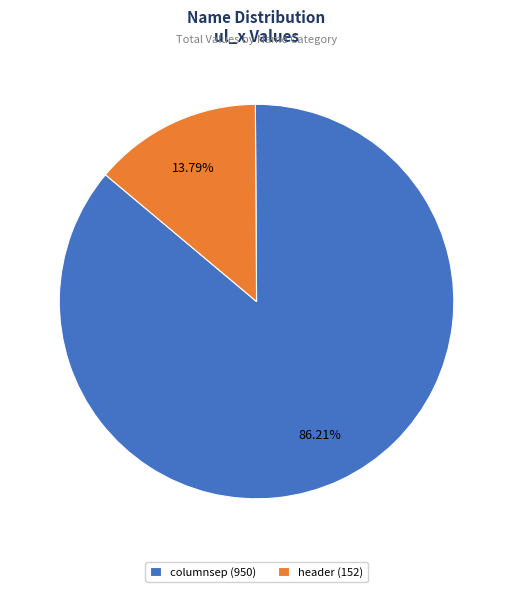

Which has a higher value, columnsep or header?

columnsep